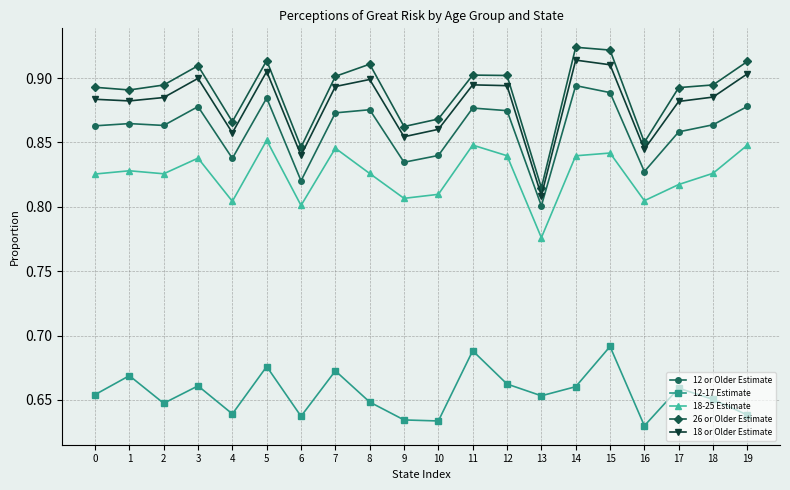

True or false: 26 or Older Estimate and 18 or Older Estimate intersect in this chart.

False